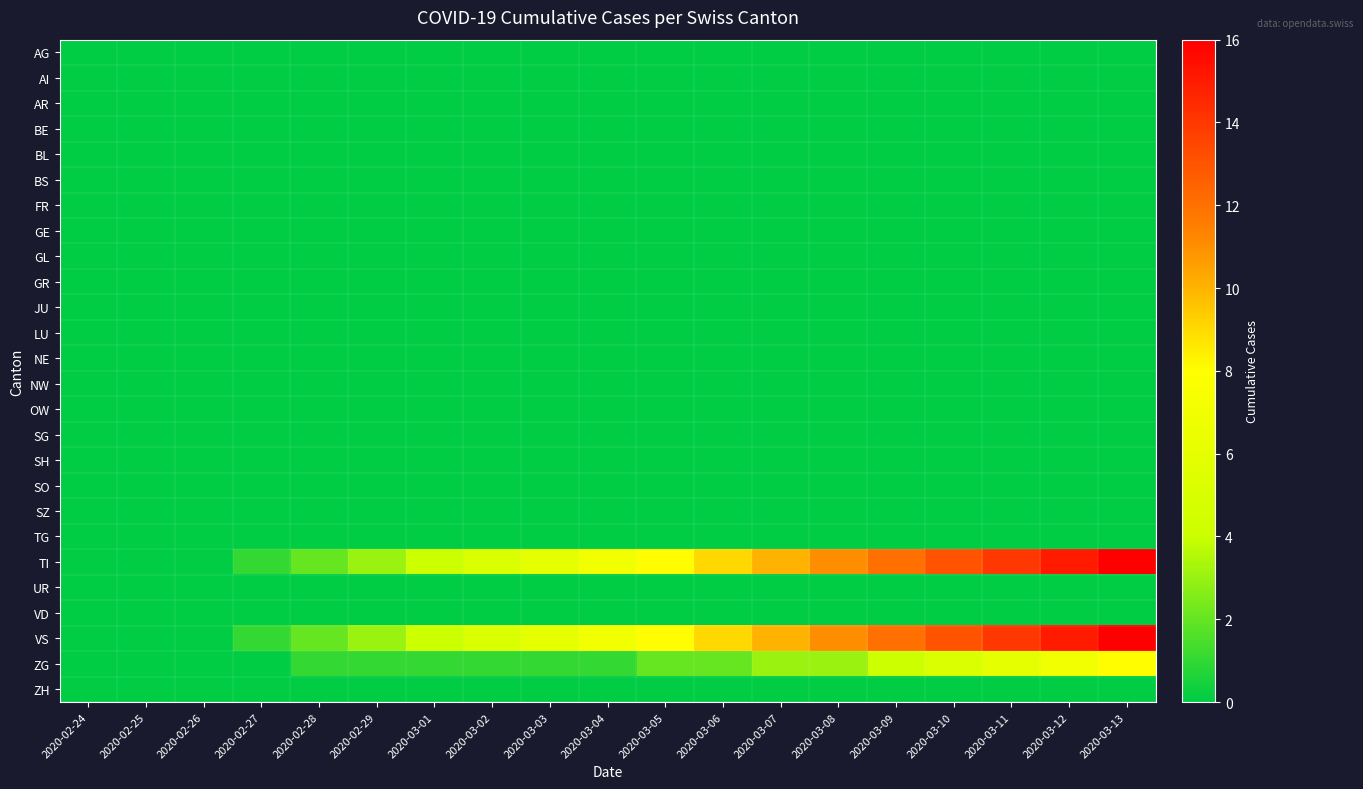

Rank the series at 2020-02-25 from lowest to highest value.

AG, AI, AR, BE, BL, BS, FR, GE, GL, GR, JU, LU, NE, NW, OW, SG, SH, SO, SZ, TG, TI, UR, VD, VS, ZG, ZH